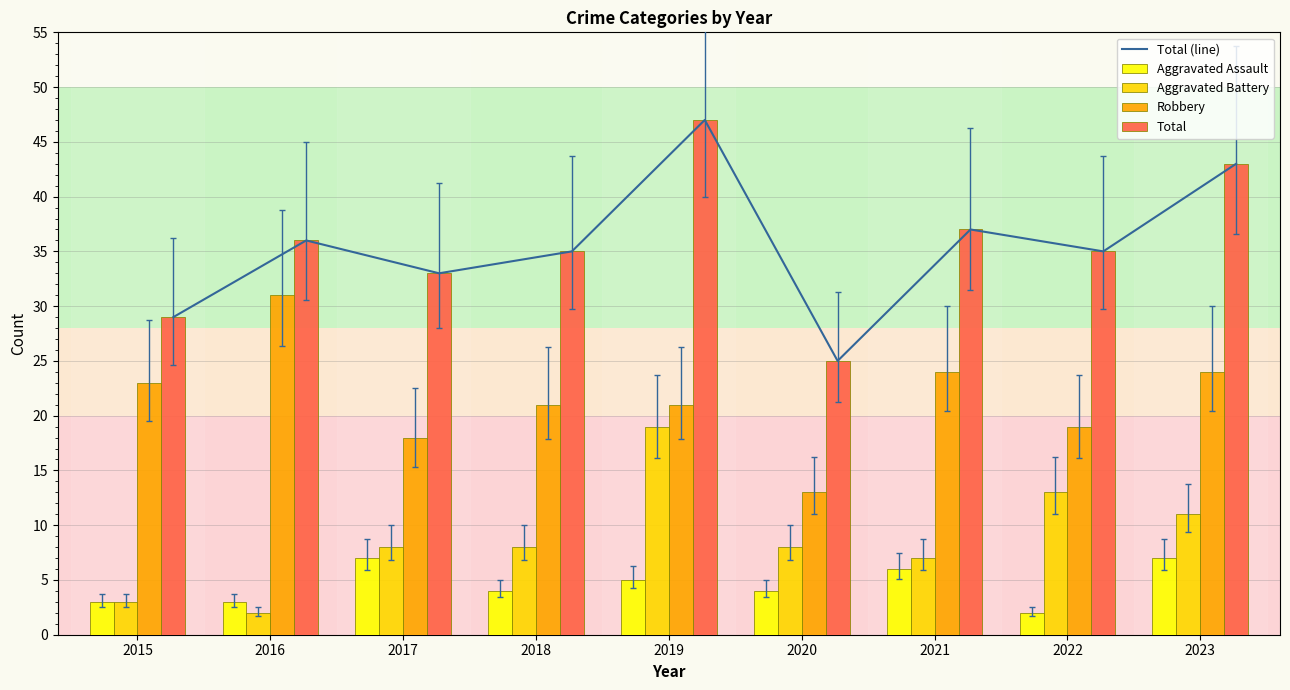

Reading left to right, what are all the values shown in this chart?

Total (line): 2015=29	2016=36	2017=33	2018=35	2019=47	2020=25	2021=37	2022=35	2023=43
Aggravated Assault: 2015=3	2016=3	2017=7	2018=4	2019=5	2020=4	2021=6	2022=2	2023=7
Aggravated Battery: 2015=3	2016=2	2017=8	2018=8	2019=19	2020=8	2021=7	2022=13	2023=11
Robbery: 2015=23	2016=31	2017=18	2018=21	2019=21	2020=13	2021=24	2022=19	2023=24
Total: 2015=29	2016=36	2017=33	2018=35	2019=47	2020=25	2021=37	2022=35	2023=43